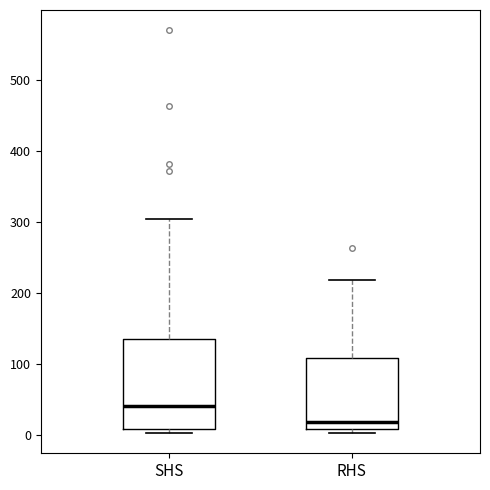

Which box has the highest median line?

SHS